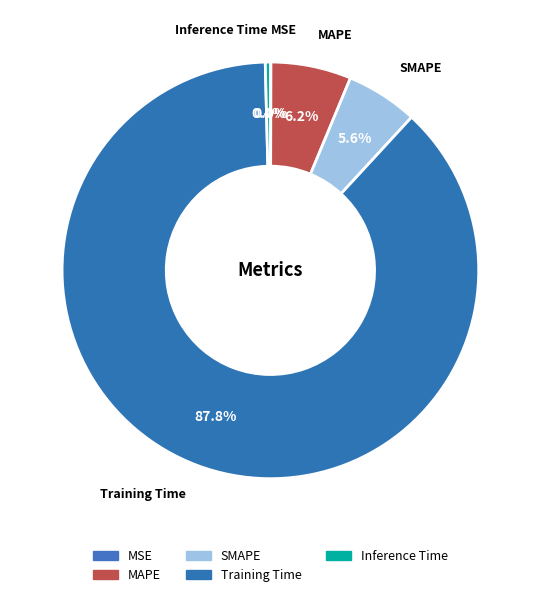

True or false: Training Time accounts for 88% of the total.

True